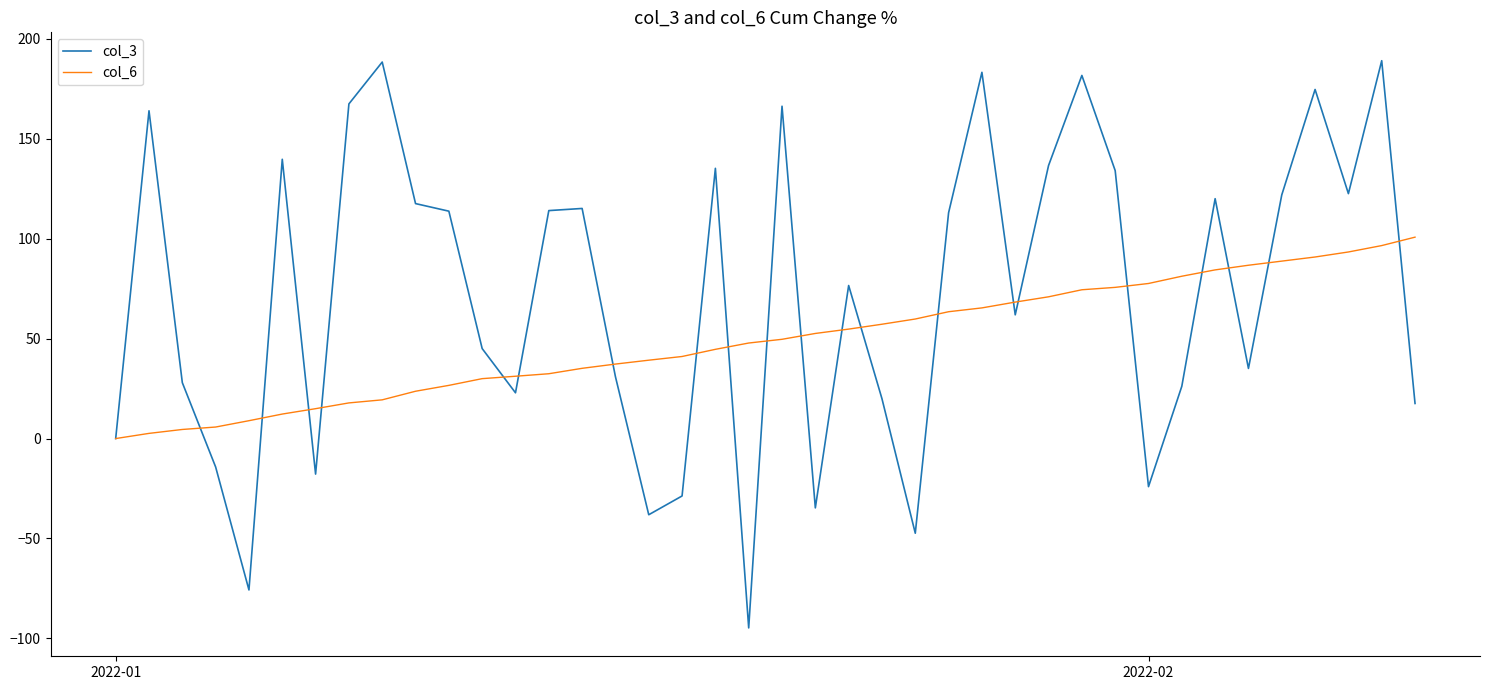

What is the average value of the col_3 series?

72.2